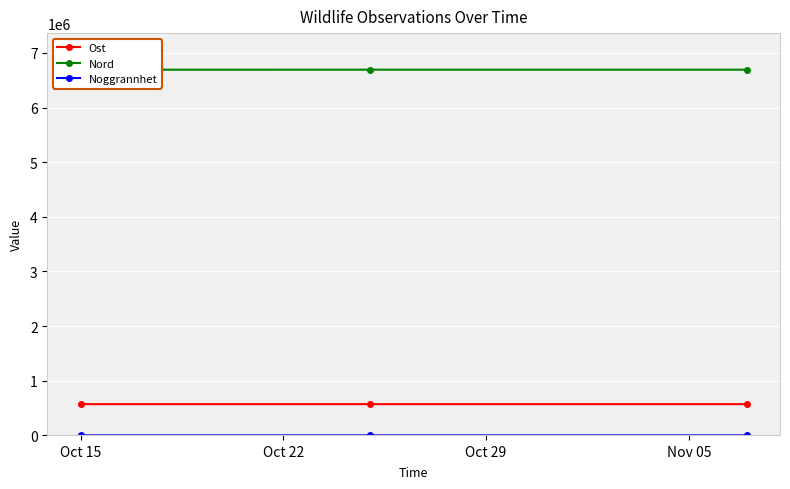

What is the maximum value for Ost?

570988